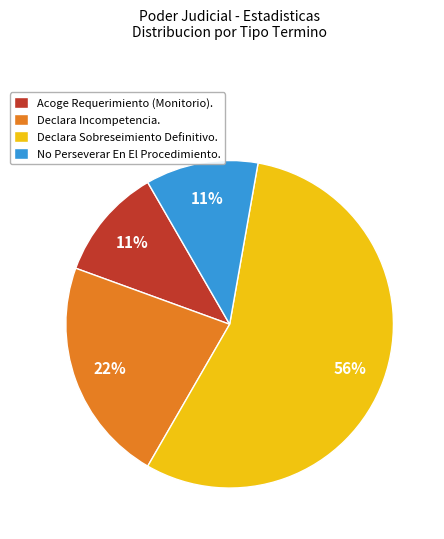

How many slices are in this pie chart?

4